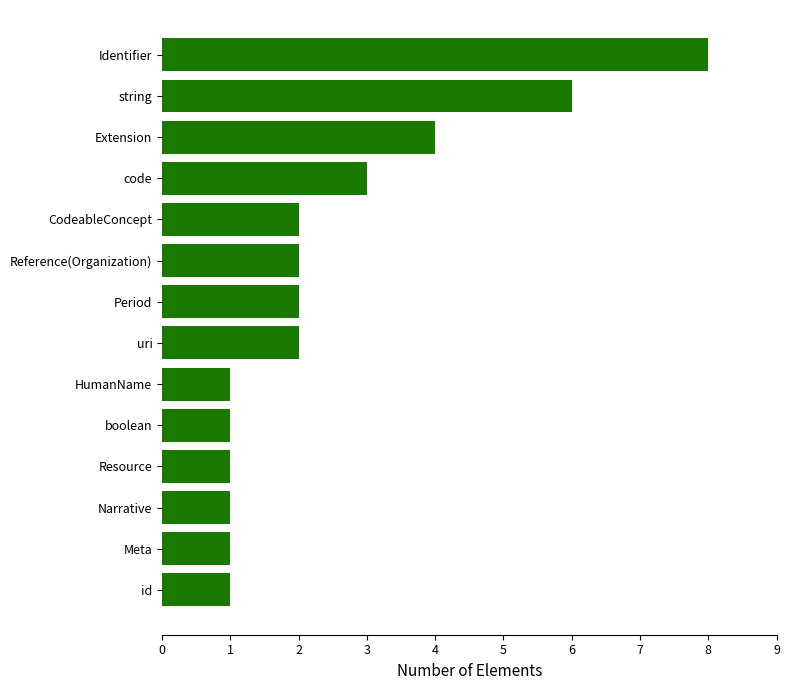

True or false: the data shows 3 at string.

False